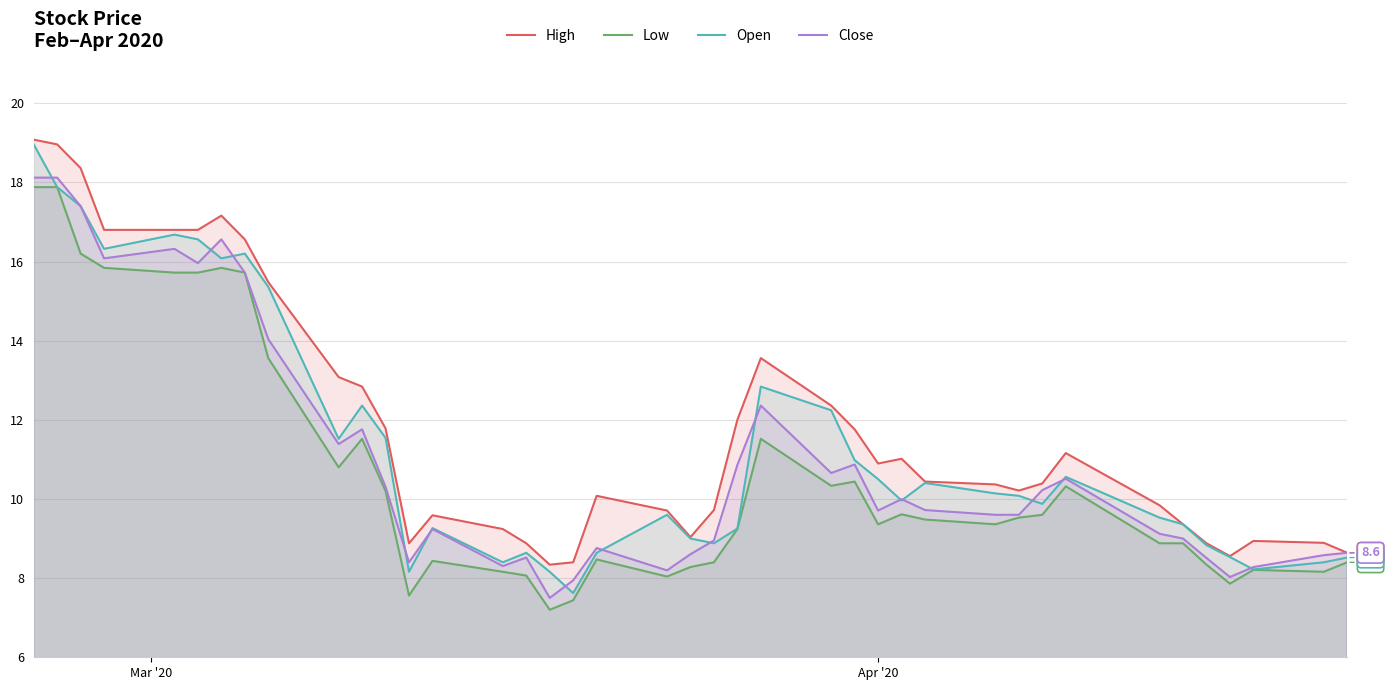

What is the lowest value of the Close series?

7.5